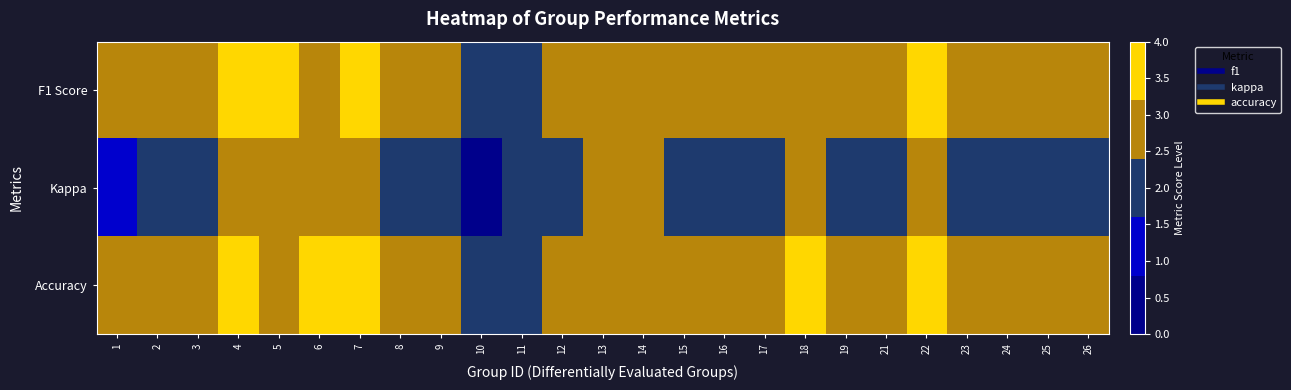

Count the number of data series in this chart.

3